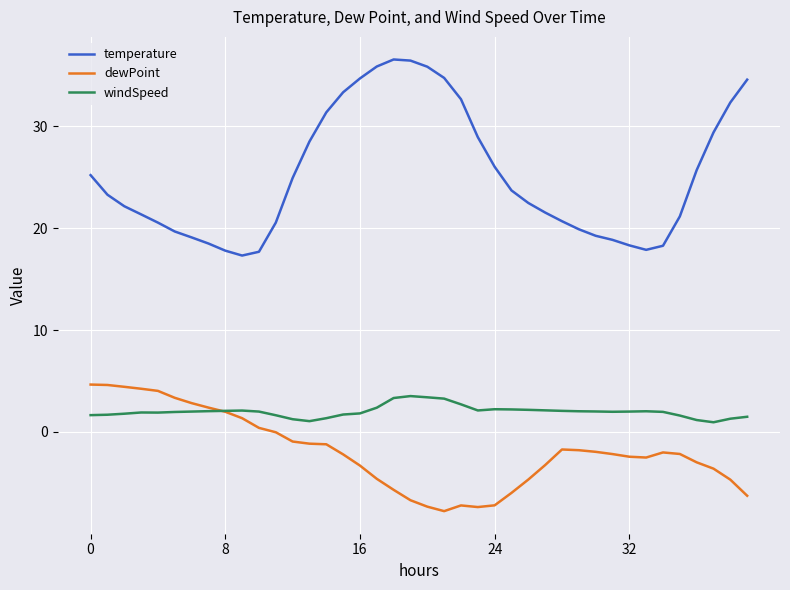

What is the minimum value shown in the chart?

-7.8